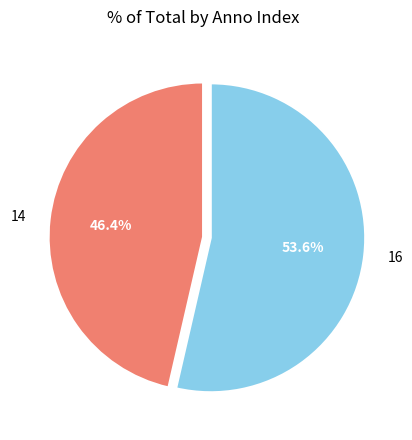

The 14 slice represents 37% of the pie. True or false?

False